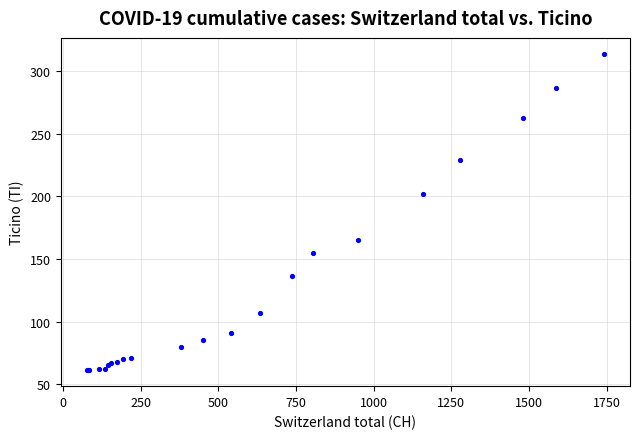

What Y value in the scatter plot is closest to 187?

202